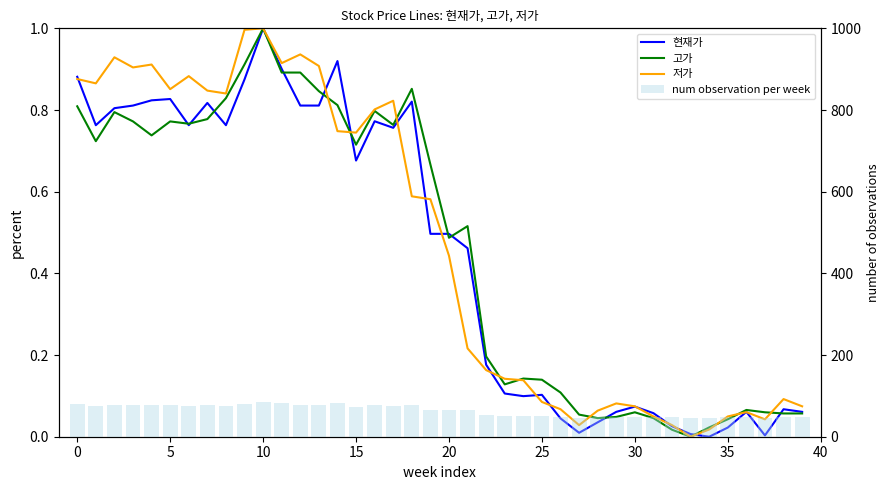

Reading left to right, list all the values displayed in this chart.

현재가: 0.9	0.8	0.8	0.8	0.8	0.8	0.8	0.8	0.8	0.9	1.0	0.9	0.8	0.8	0.9	0.7	0.8	0.8	0.8	0.5	0.5	0.5	0.2	0.1	0.1	0.1	0.0	0.0	0.0	0.1	0.1	0.1	0.0	0.0	0.0	0.0	0.1	0.0	0.1	0.1
고가: 0.8	0.7	0.8	0.8	0.7	0.8	0.8	0.8	0.8	0.9	1.0	0.9	0.9	0.8	0.8	0.7	0.8	0.8	0.9	0.7	0.5	0.5	0.2	0.1	0.1	0.1	0.1	0.1	0.0	0.0	0.1	0.0	0.0	0.0	0.0	0.0	0.1	0.1	0.1	0.1
저가: 0.9	0.9	0.9	0.9	0.9	0.9	0.9	0.8	0.8	1.0	1.0	0.9	0.9	0.9	0.7	0.7	0.8	0.8	0.6	0.6	0.4	0.2	0.2	0.1	0.1	0.1	0.1	0.0	0.1	0.1	0.1	0.0	0.0	0.0	0.0	0.0	0.1	0.0	0.1	0.1
num observation per week: 81.0	76.4	78.0	78.2	78.8	78.9	76.4	78.5	76.4	80.8	85.6	81.8	78.2	78.2	82.5	73.0	76.8	76.1	78.6	66.0	66.0	64.6	53.5	50.8	50.5	50.6	48.4	47.0	48.0	49.0	49.5	48.9	47.6	46.9	46.6	47.5	49.0	46.8	49.2	49.0